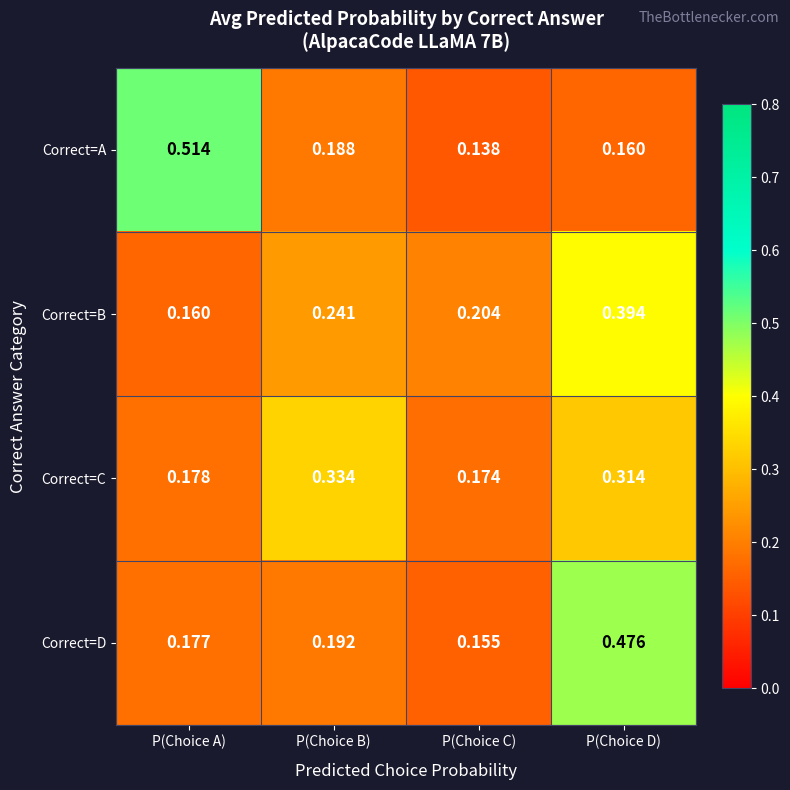

Which series has the widest spread of values?

Correct=A